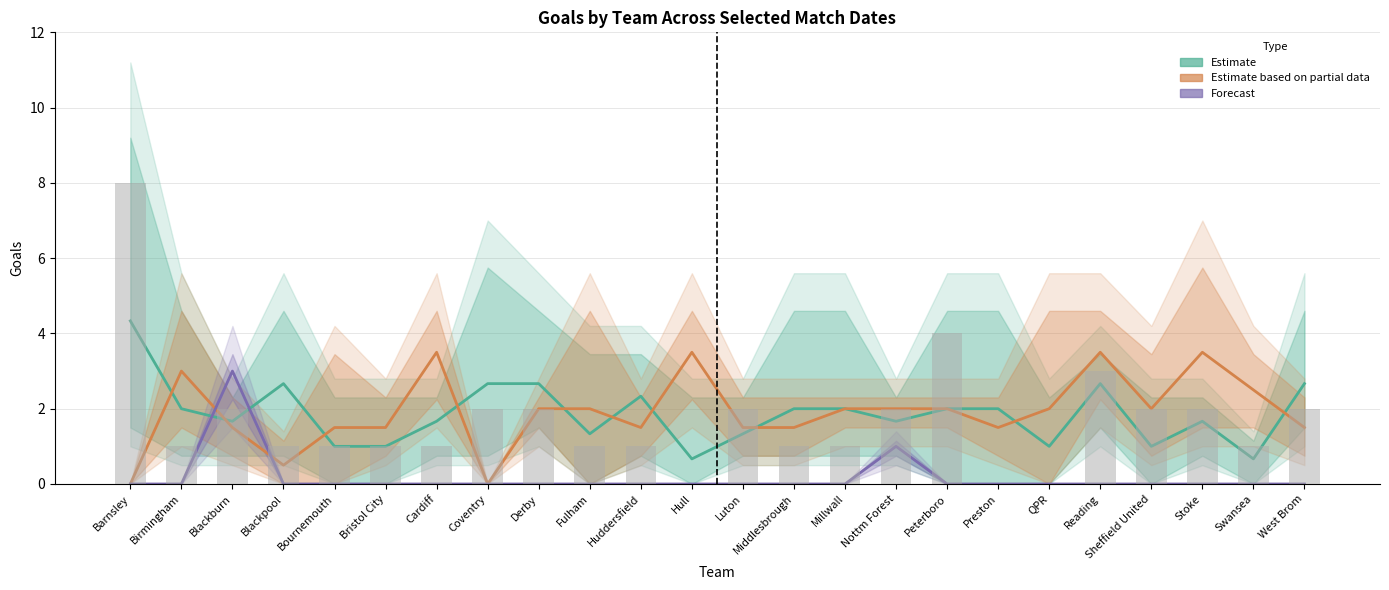

Reading left to right, extract all data points from this chart.

Estimate (Aug): 4.3	2.0	1.7	2.7	1.0	1.0	1.7	2.7	2.7	1.3	2.3	0.7	1.3	2.0	2.0	1.7	2.0	2.0	1.0	2.7	1.0	1.7	0.7	2.7
Estimate partial (Sep-Nov): 0.0	3.0	1.5	0.5	1.5	1.5	3.5	0.0	2.0	2.0	1.5	3.5	1.5	1.5	2.0	2.0	2.0	1.5	2.0	3.5	2.0	3.5	2.5	1.5
Forecast (Dec): 0.0	0.0	3.0	0.0	0.0	0.0	0.0	0.0	0.0	0.0	0.0	0.0	0.0	0.0	0.0	1.0	0.0	0.0	0.0	0.0	0.0	0.0	0.0	0.0
Observed: 8.0	1.0	2.0	1.0	1.0	1.0	1.0	2.0	2.0	1.0	1.0	0.0	2.0	1.0	1.0	2.0	4.0	0.0	0.0	3.0	2.0	2.0	1.0	2.0